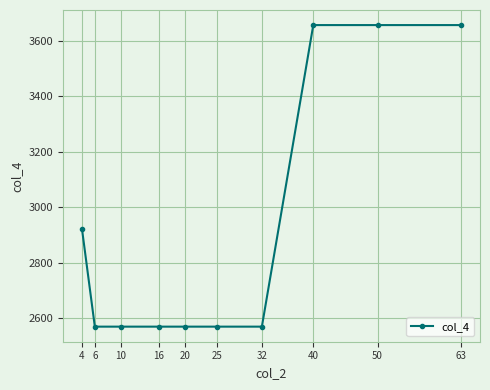

What is the change in value from 4 to 40?

+734